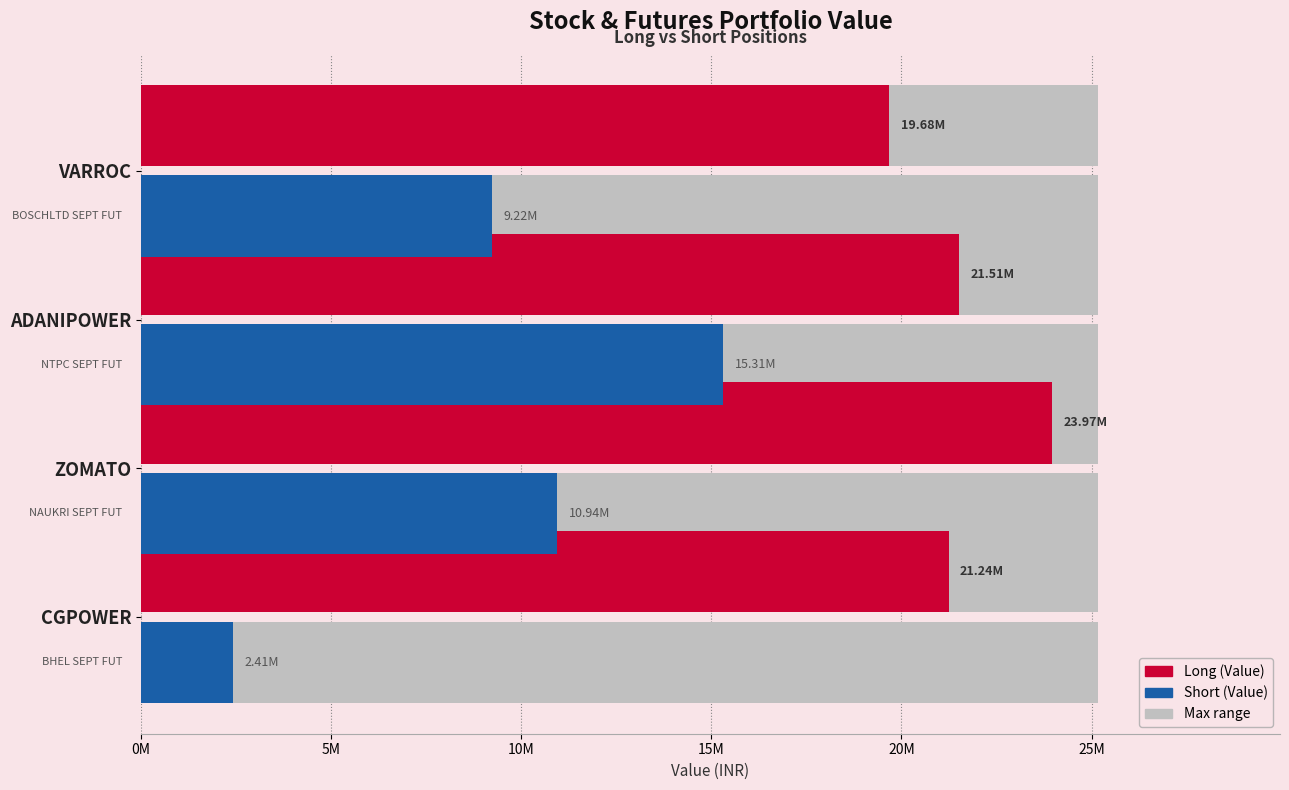

What is the difference between the maximum and minimum values in the Long (Value) series?

4285200.0